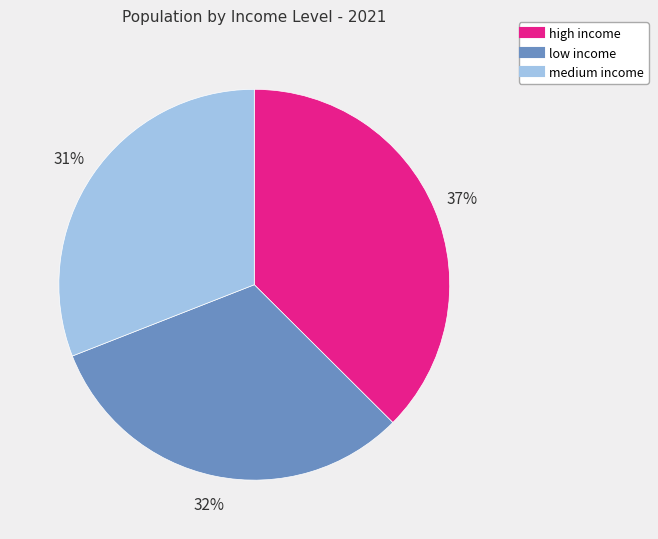

How many slices are in this pie chart?

3